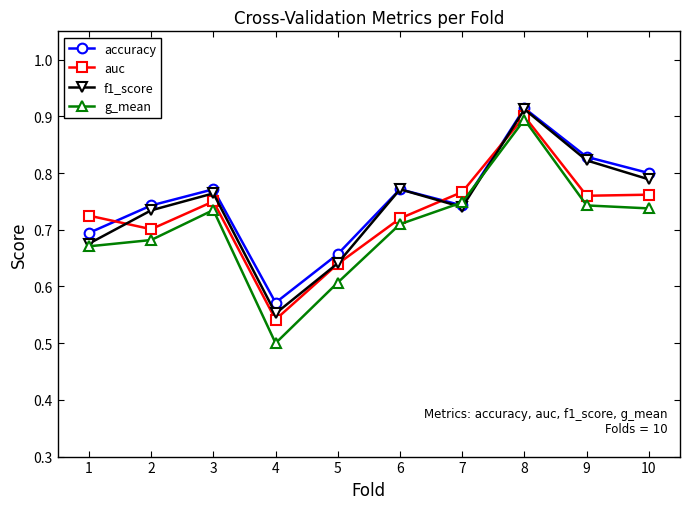

Is it true that g_mean equals 0.7 at 9?

True